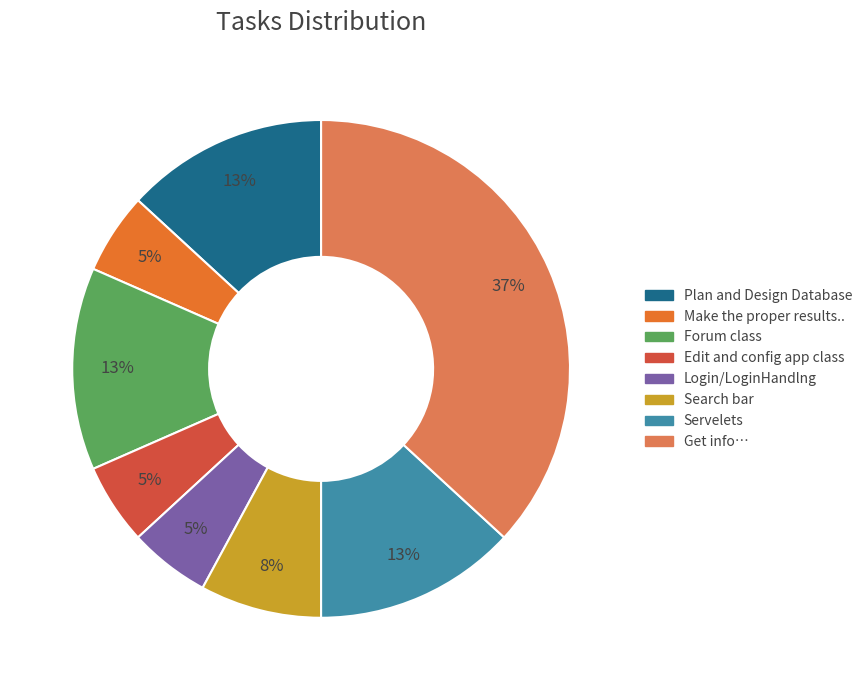

Does Edit and config app class represent more than half of the total?

No